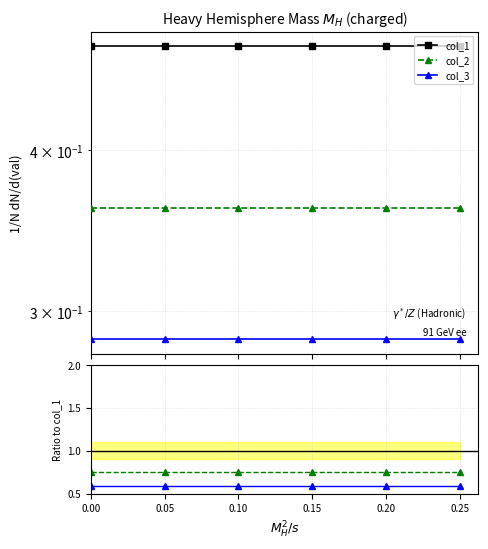

The col_2 series shows 0.7 at 0.10. True or false?

True